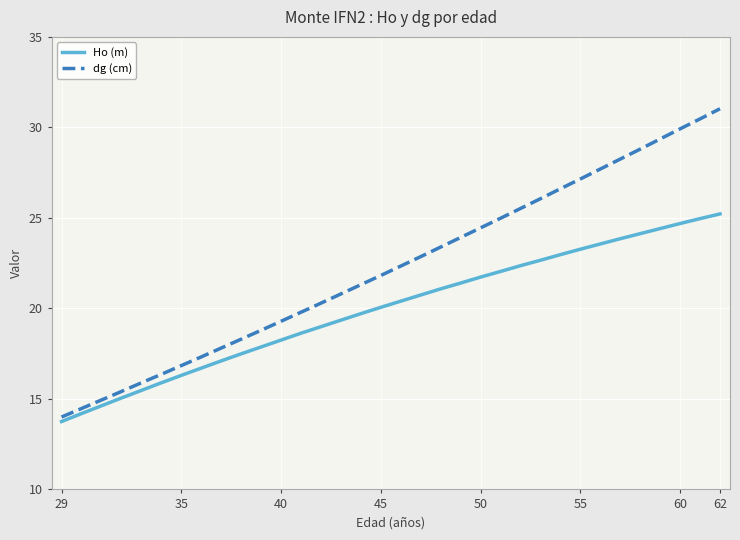

Which series has the widest spread of values?

dg (cm)